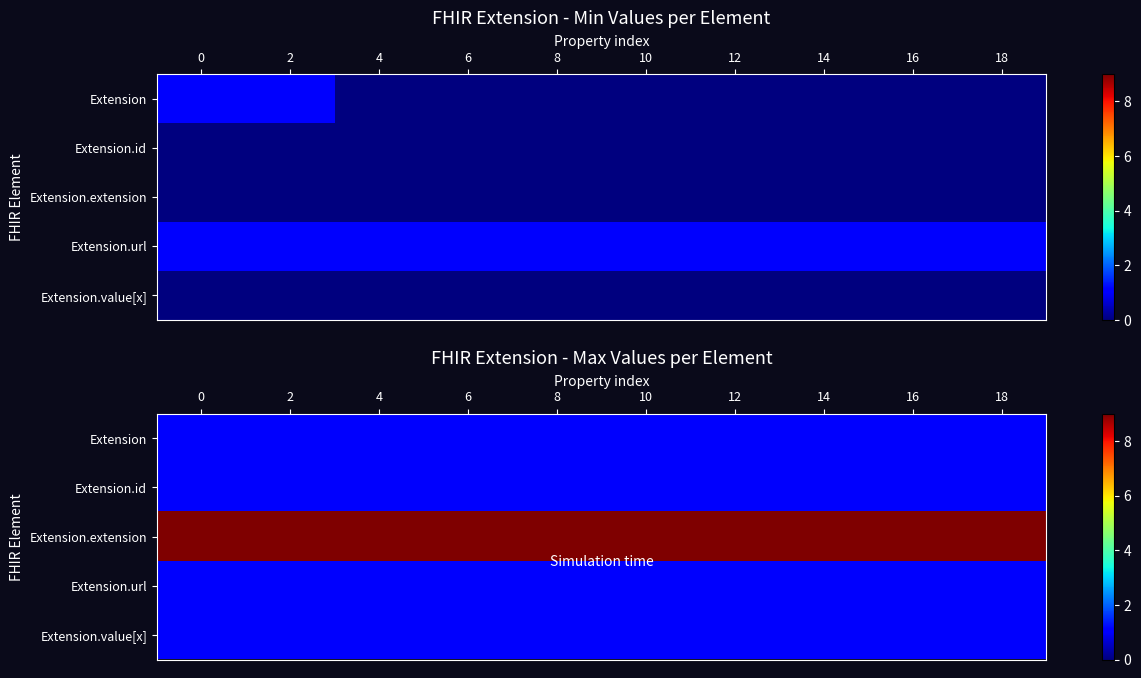

Rank the series at 12 from lowest to highest value.

Extension, Extension.id, Extension.url, Extension.value[x], Extension.extension